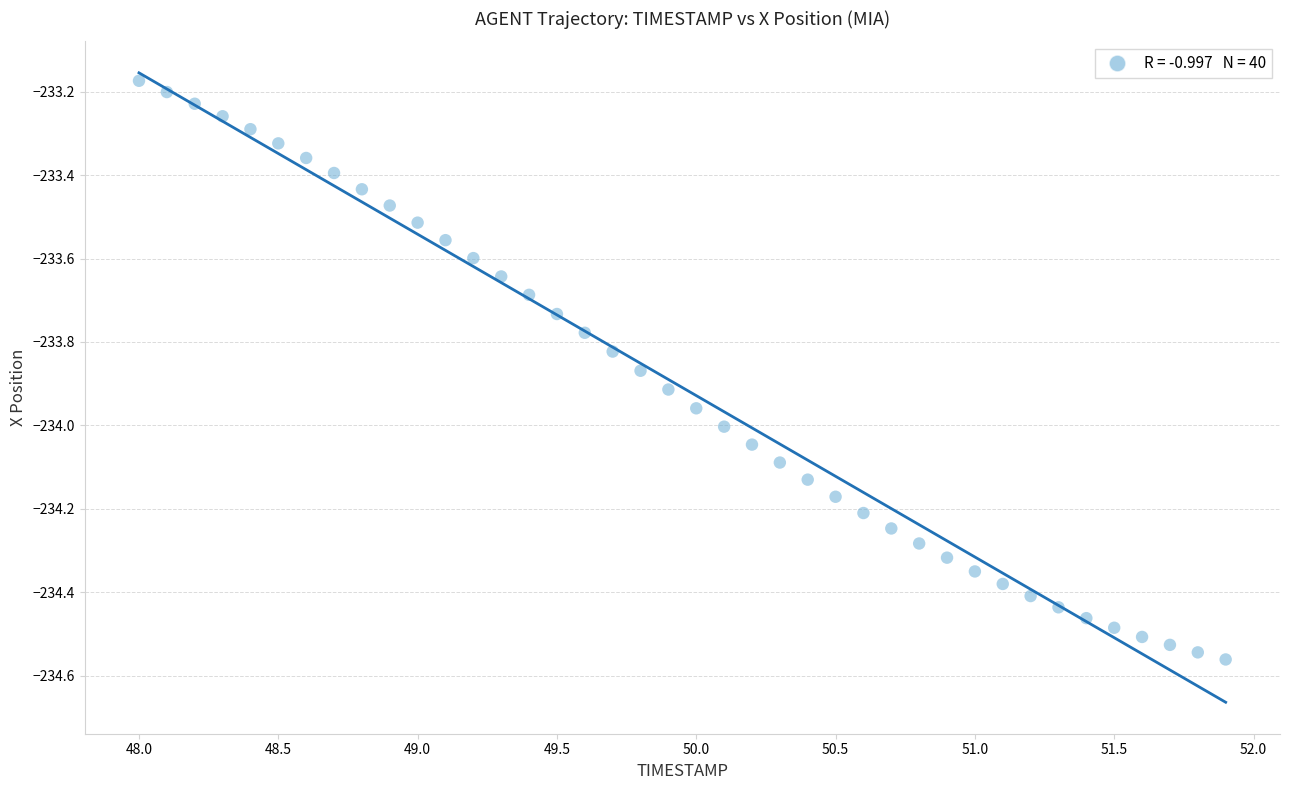

What is the range of X values (max minus min)?

3.9